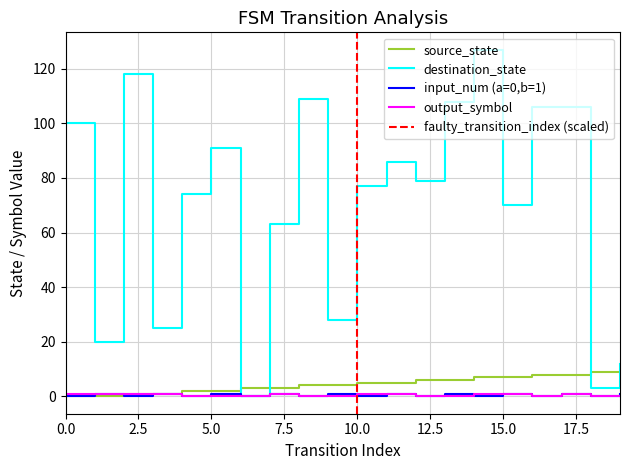

What is the difference between the maximum and minimum values in the input_num (a=0,b=1) series?

1